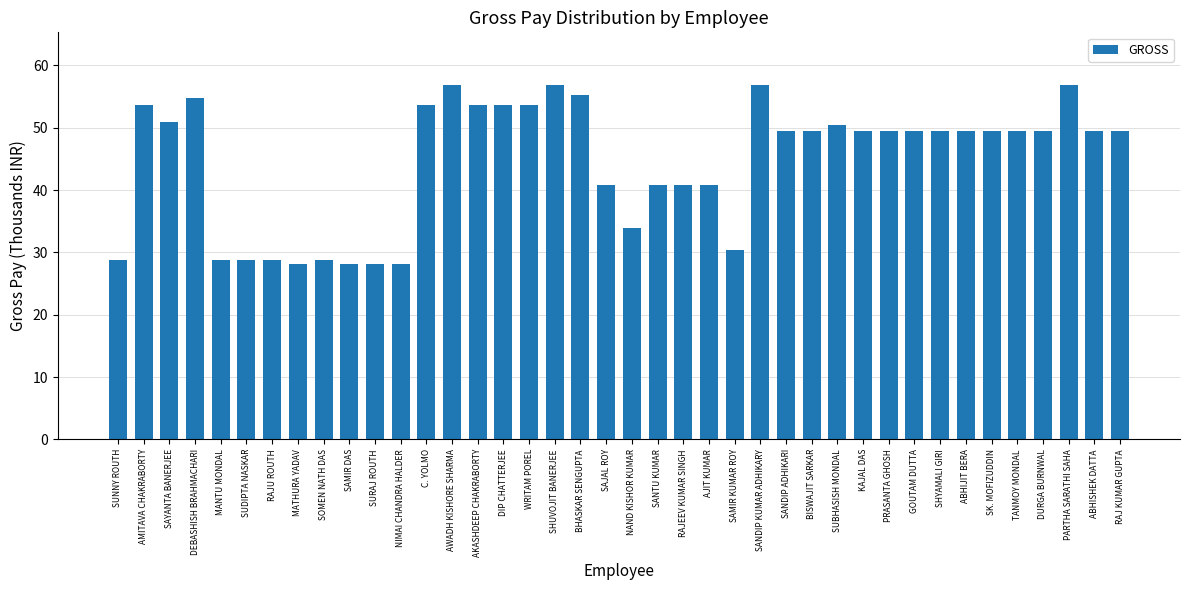

True or false: the data shows 66.2 at SANTU KUMAR.

False